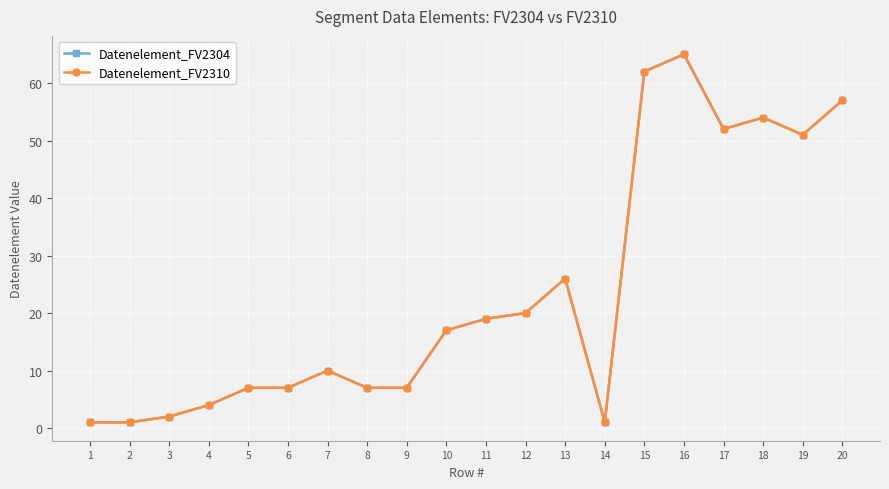

Does the chart have visible grid lines?

Yes